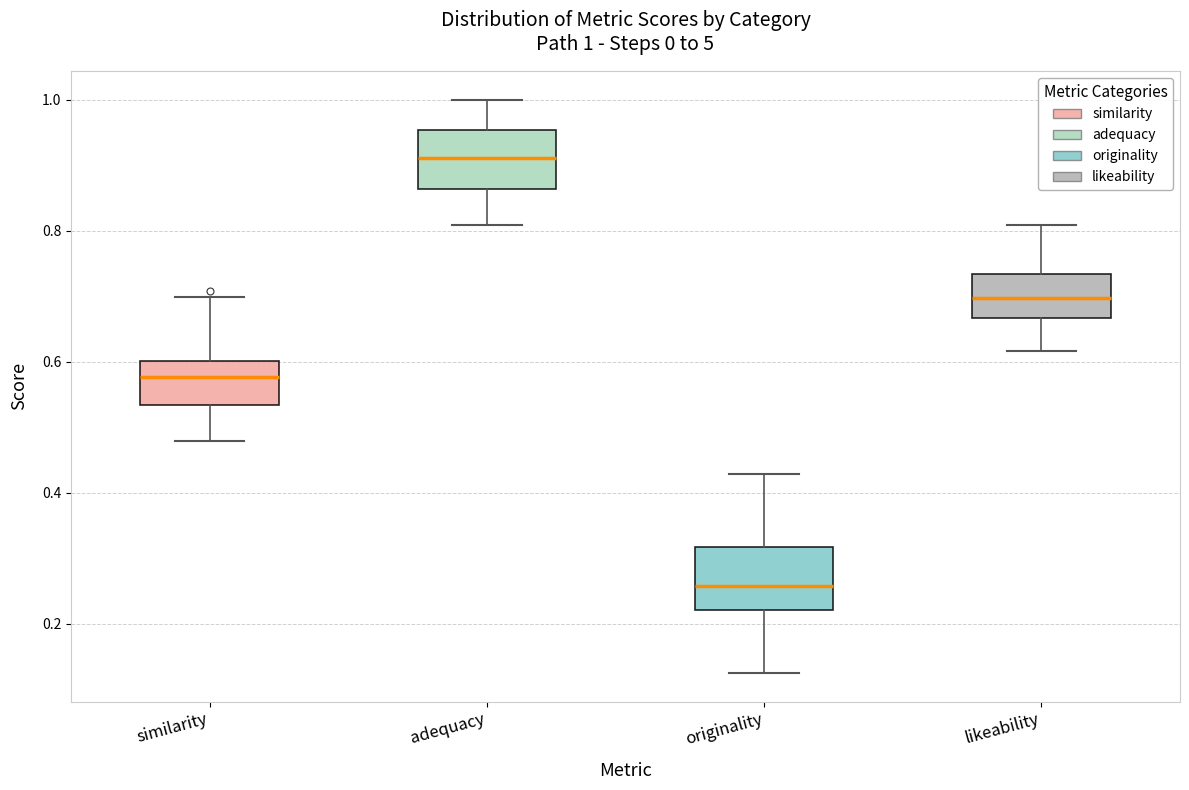

Which box has the lowest median line?

originality